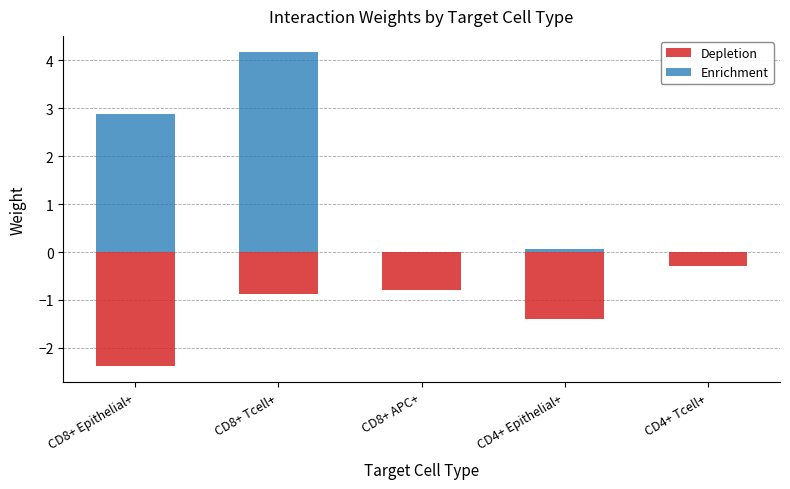

What are all the series names shown in the legend?

Depletion, Enrichment